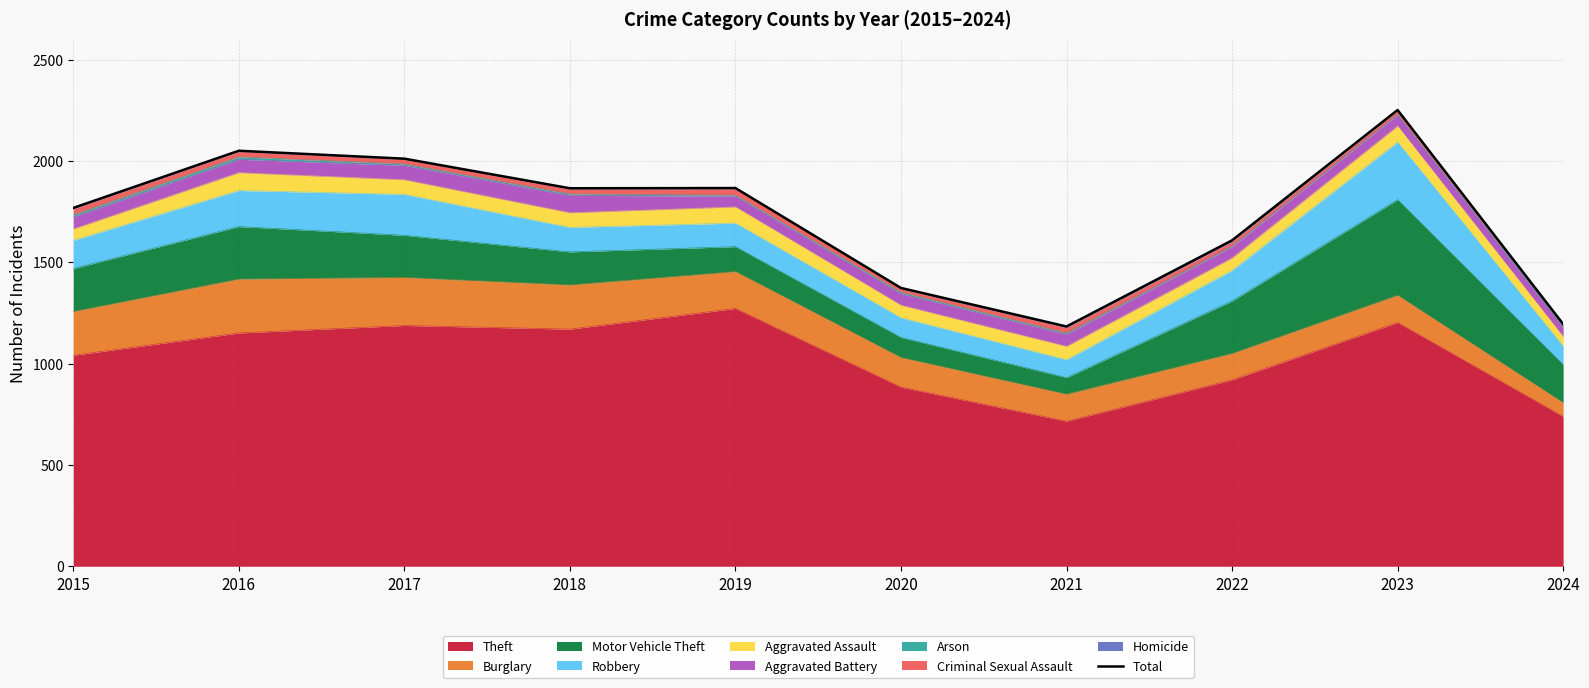

True or false: Theft has a value of 920 at 2022.

True